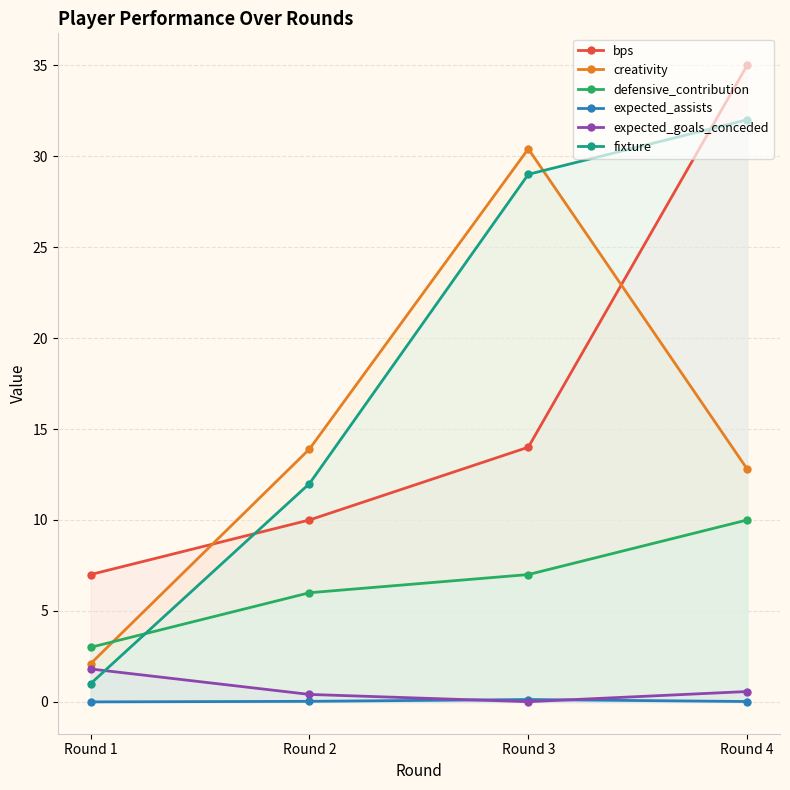

What is the maximum value for defensive_contribution?

10.0